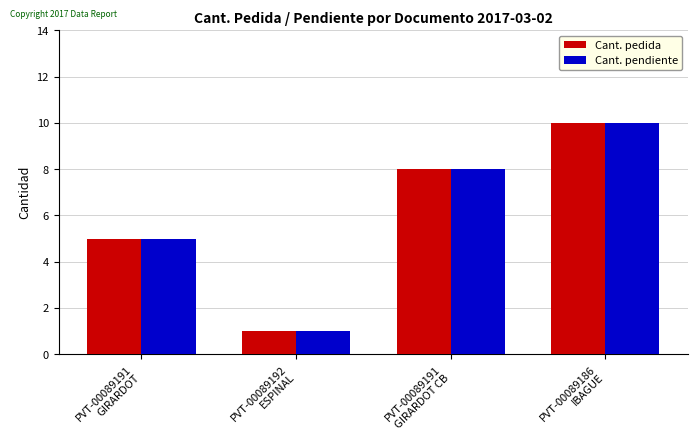

Rank the categories by Cant. pendiente value from lowest to highest.

PVT-00089192
ESPINAL, PVT-00089191
GIRARDOT, PVT-00089191
GIRARDOT CB, PVT-00089186
IBAGUE